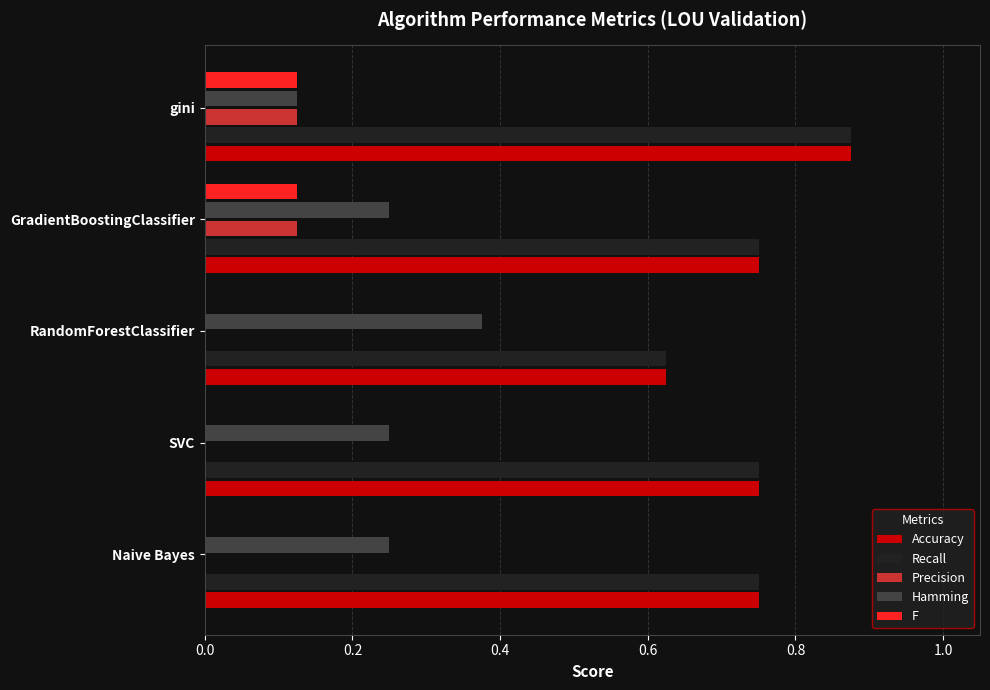

What is the sum of the Accuracy values at gini and SVC?

1.6